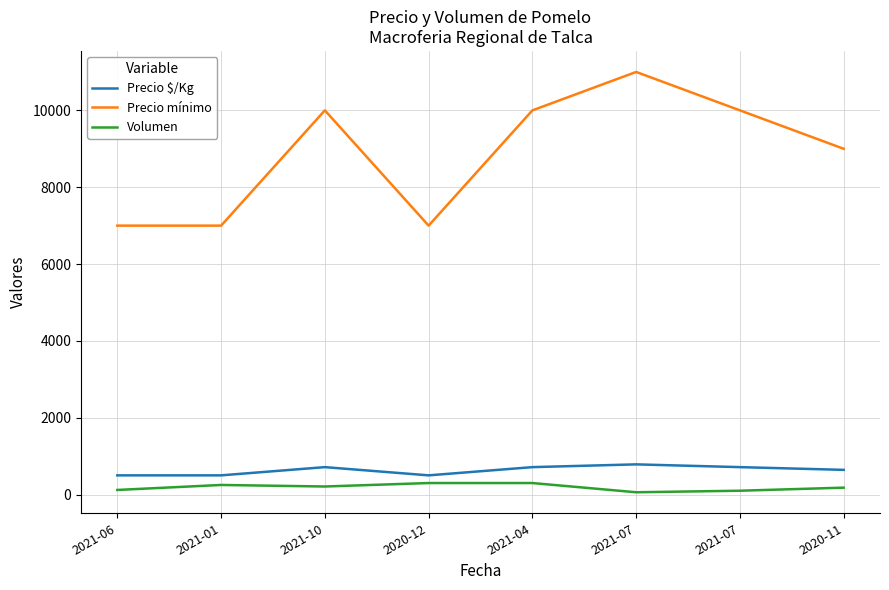

What is the total value across all series at 2021-10?

10924